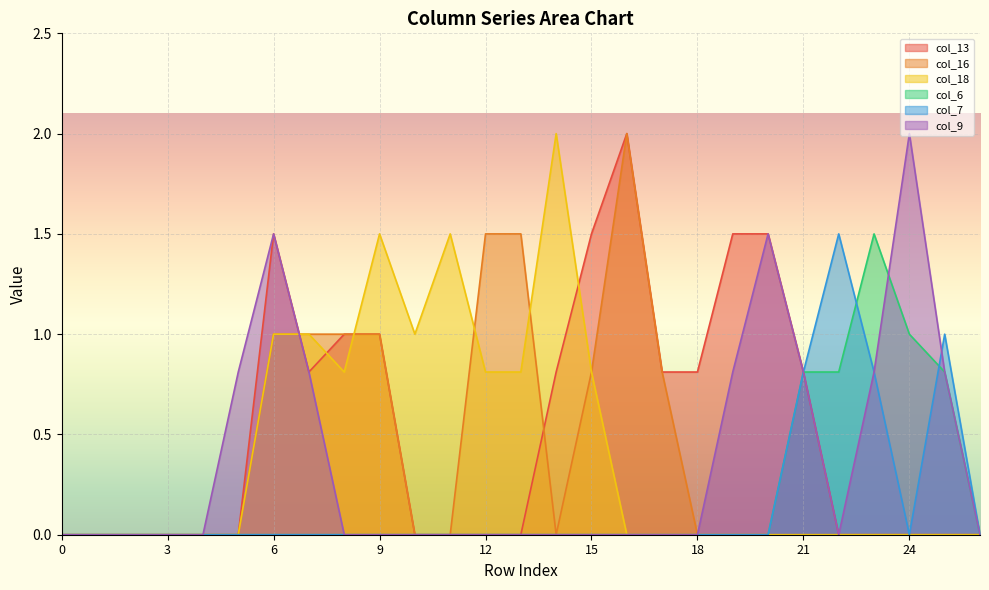

Is it true that col_16 equals 0.0 at 24?

True